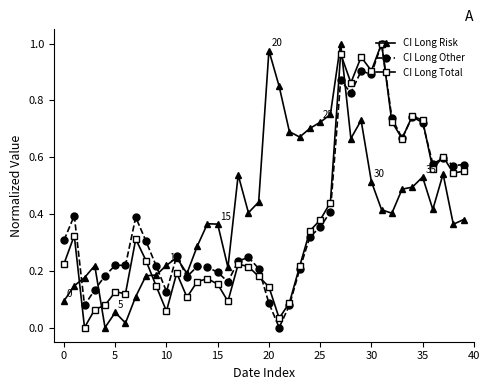

True or false: CI Long Risk has more than 2 points higher than both neighbors.

True